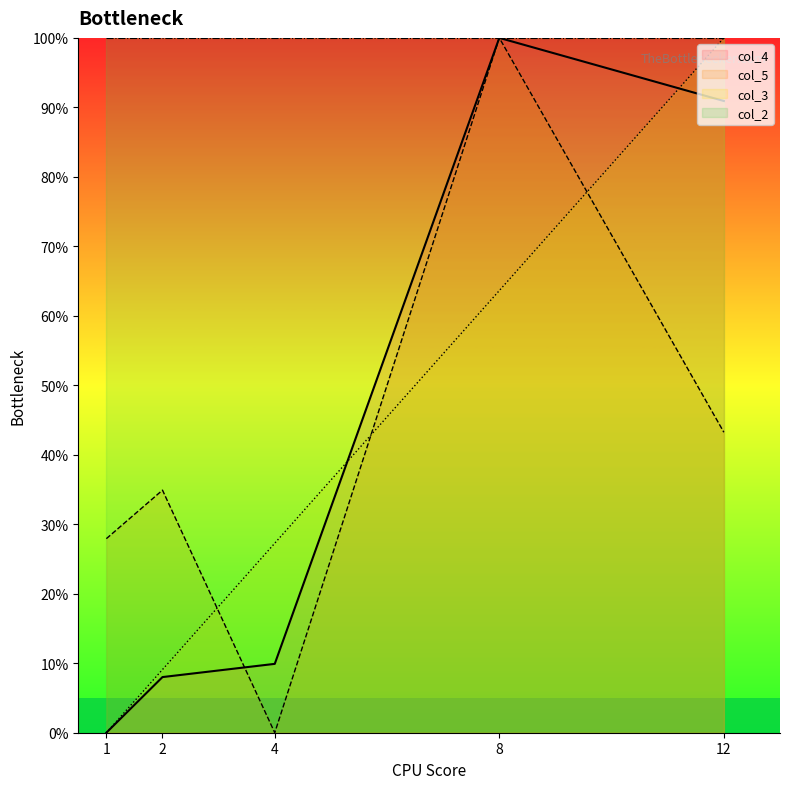

List the labels in order of col_4 value, smallest first.

1, 2, 4, 12, 8